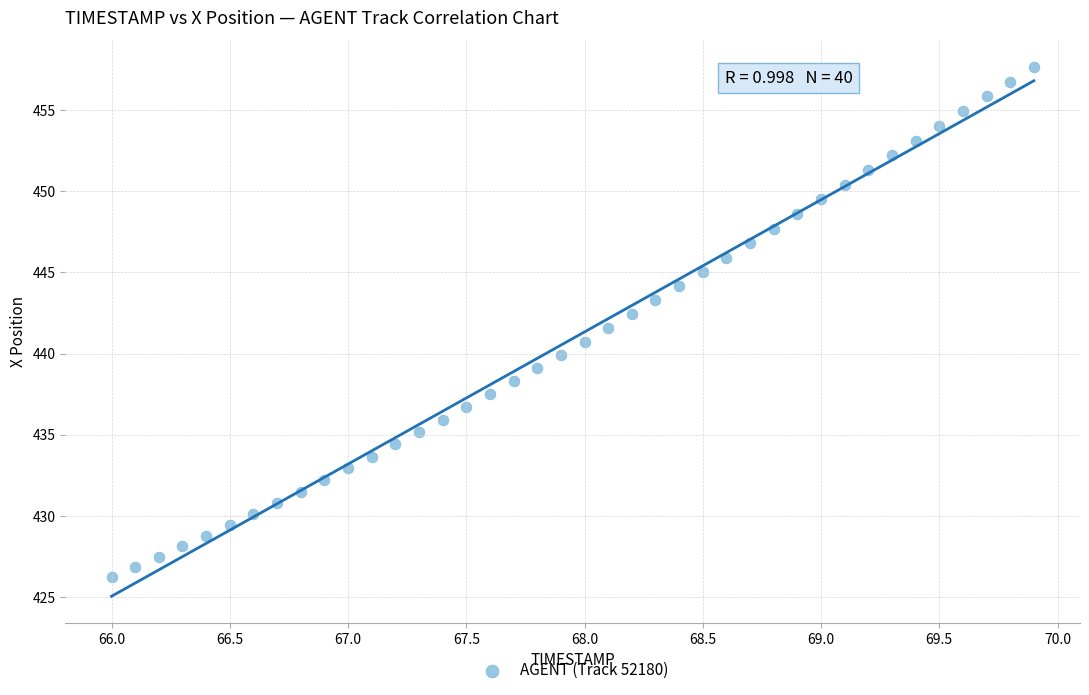

What is the range of X values (max minus min)?

3.9